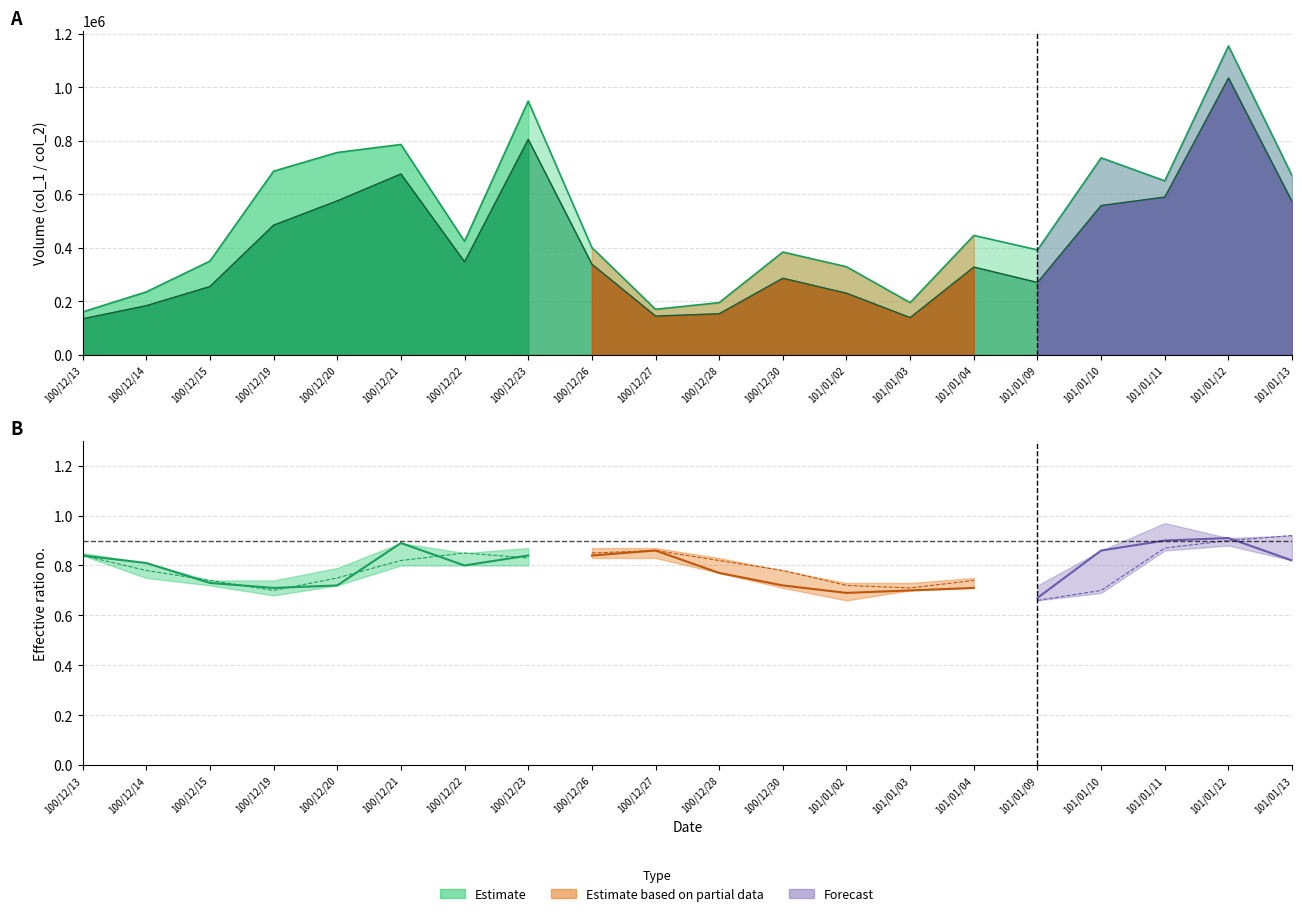

Which category has the lowest value across all series?

100/12/19